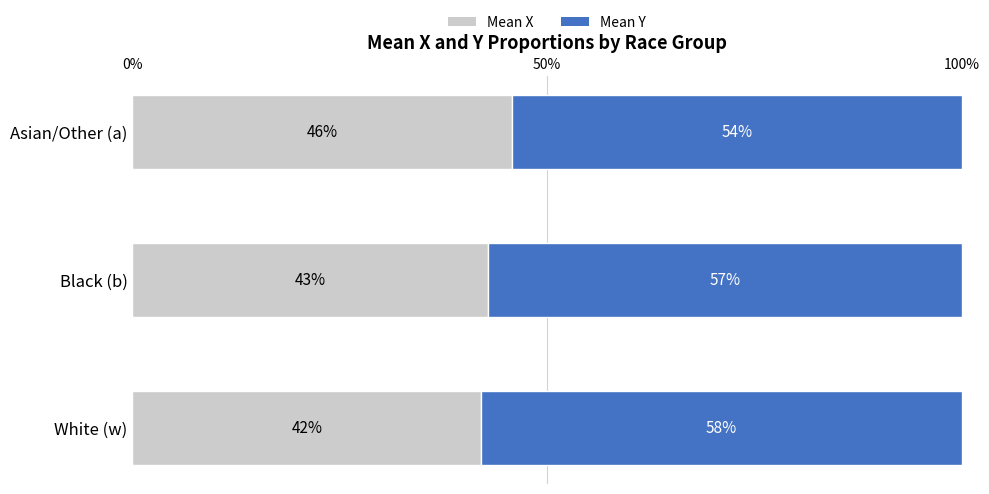

What is the total value across all series at Asian/Other (a)?

100.0